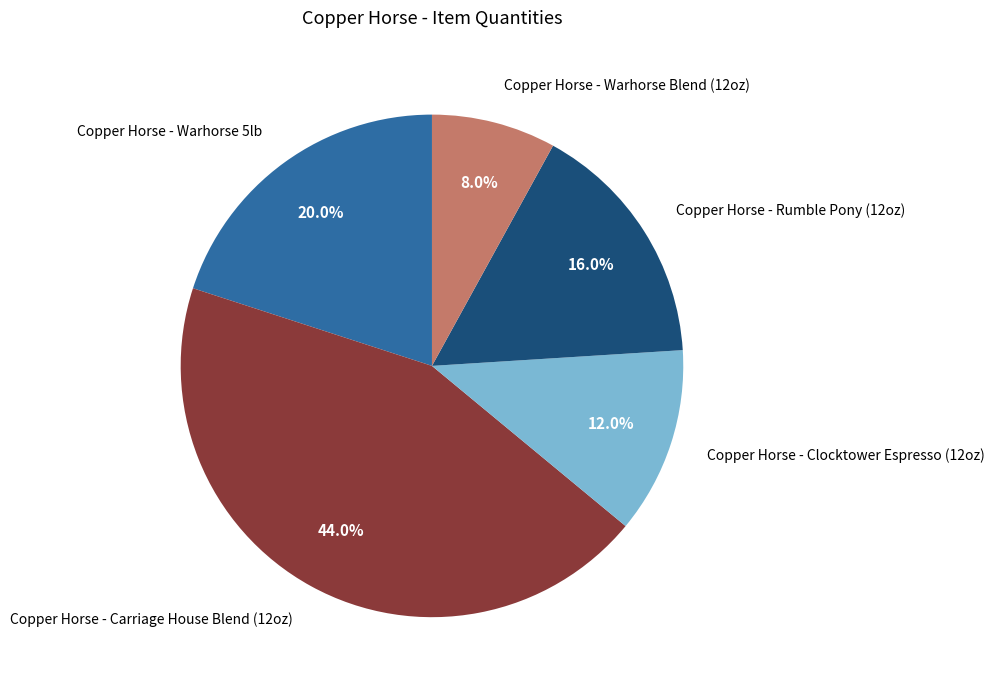

To the nearest percent, what is the difference between the largest and smallest slice percentages?

36%